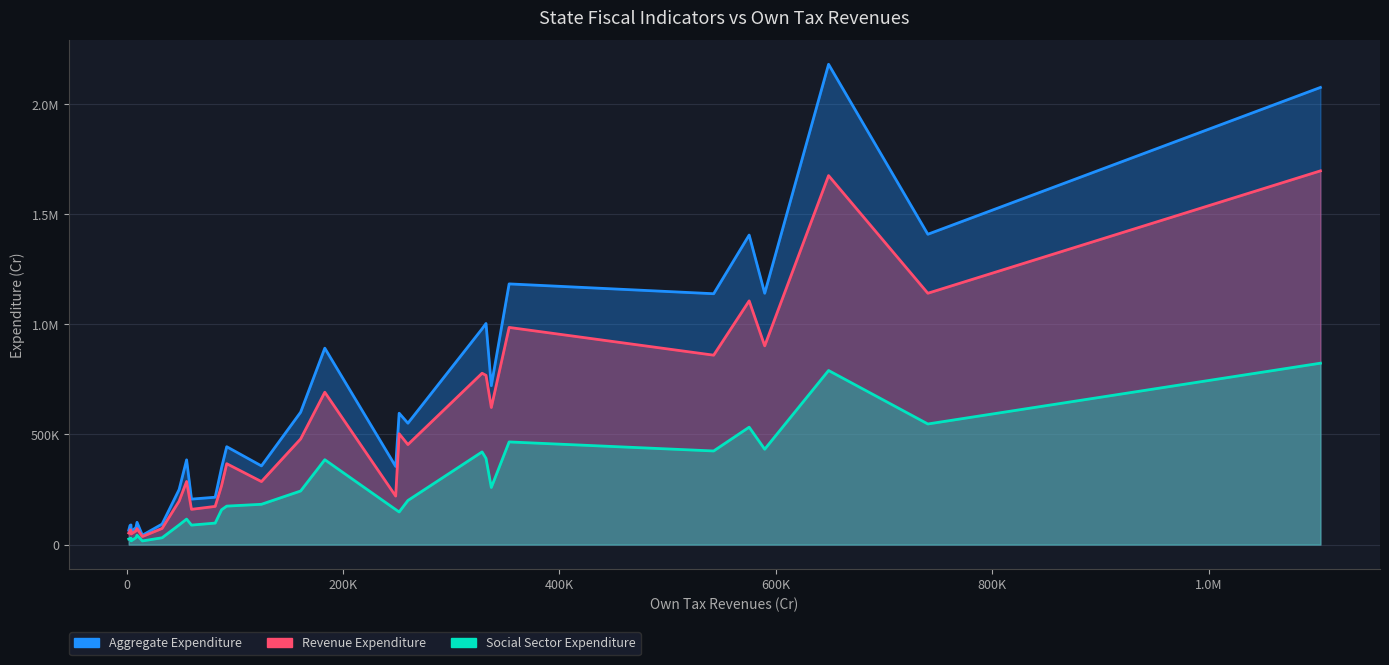

What is the difference between the highest and lowest values at telangana?

117447.2